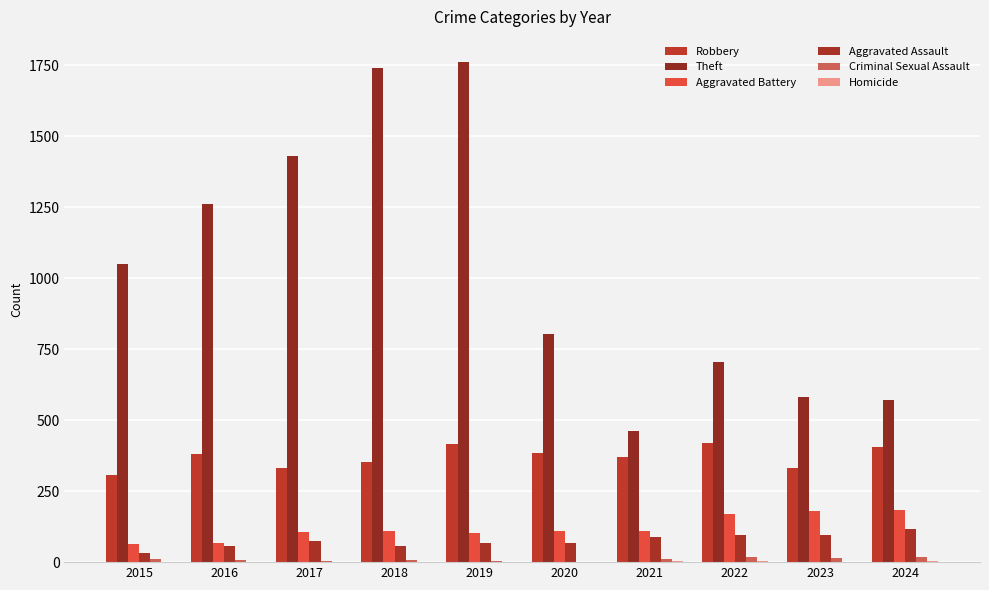

What is the lowest value of the Robbery series?

308